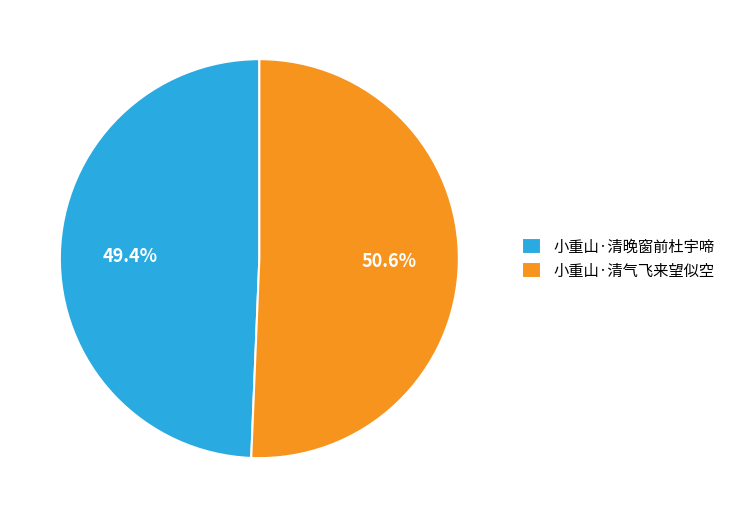

To the nearest percent, what is the difference between the 小重山·清气飞来望似空 and 小重山·清晚窗前杜宇啼 slice percentages?

1%